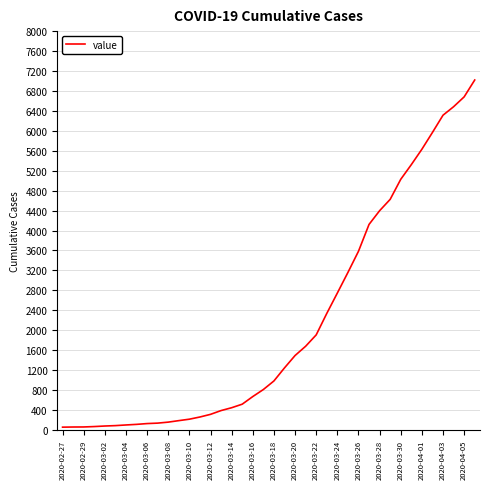

What is the difference between the maximum and minimum values?

6964